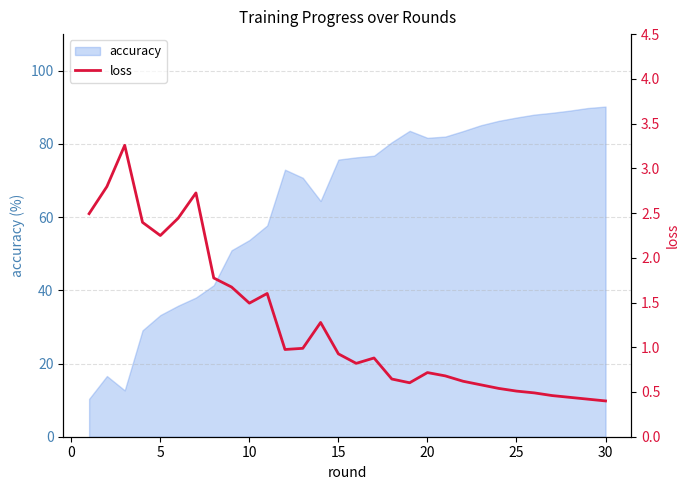

What is the lowest value of the accuracy series?

10.3